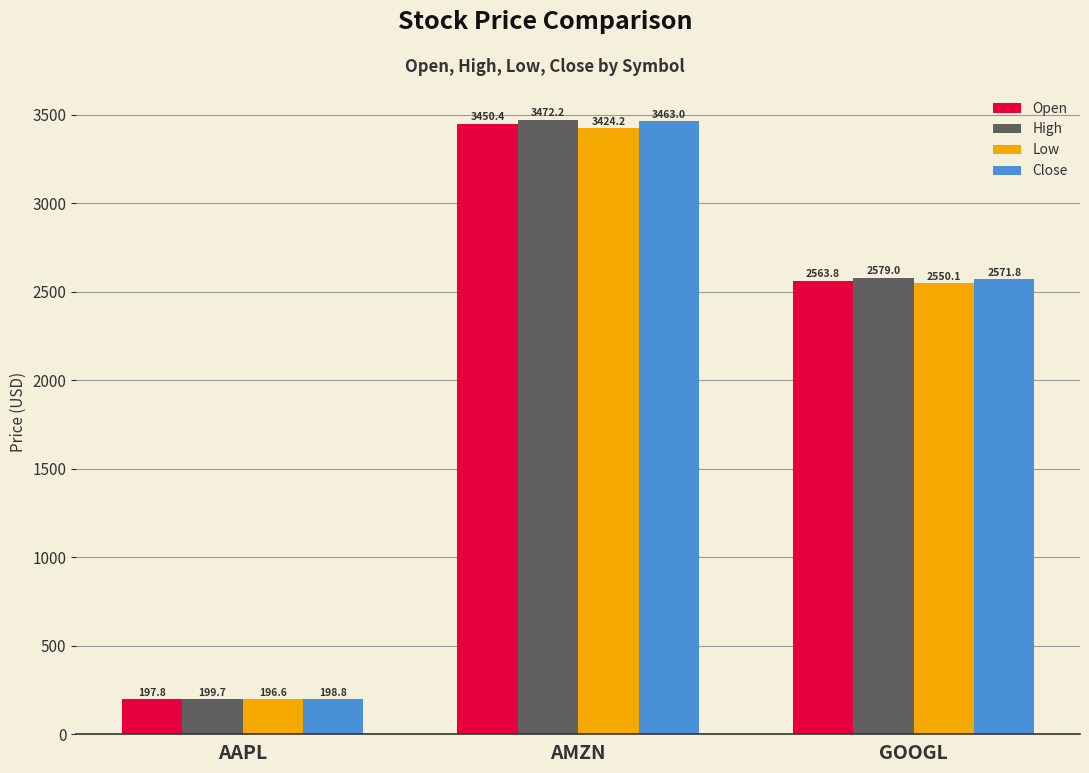

At AAPL, list the series in order from largest to smallest.

High, Close, Open, Low